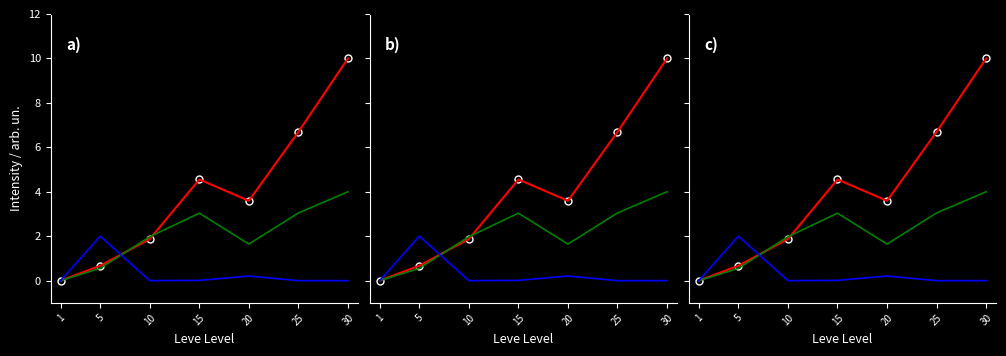

What is the difference between the maximum and minimum values in the Leve EXP series?

10.0